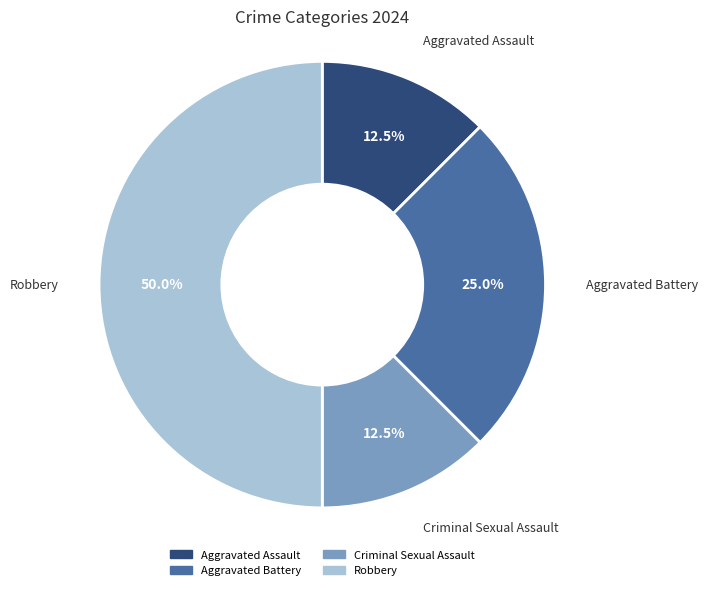

Between Robbery and Aggravated Battery, which is larger?

Robbery